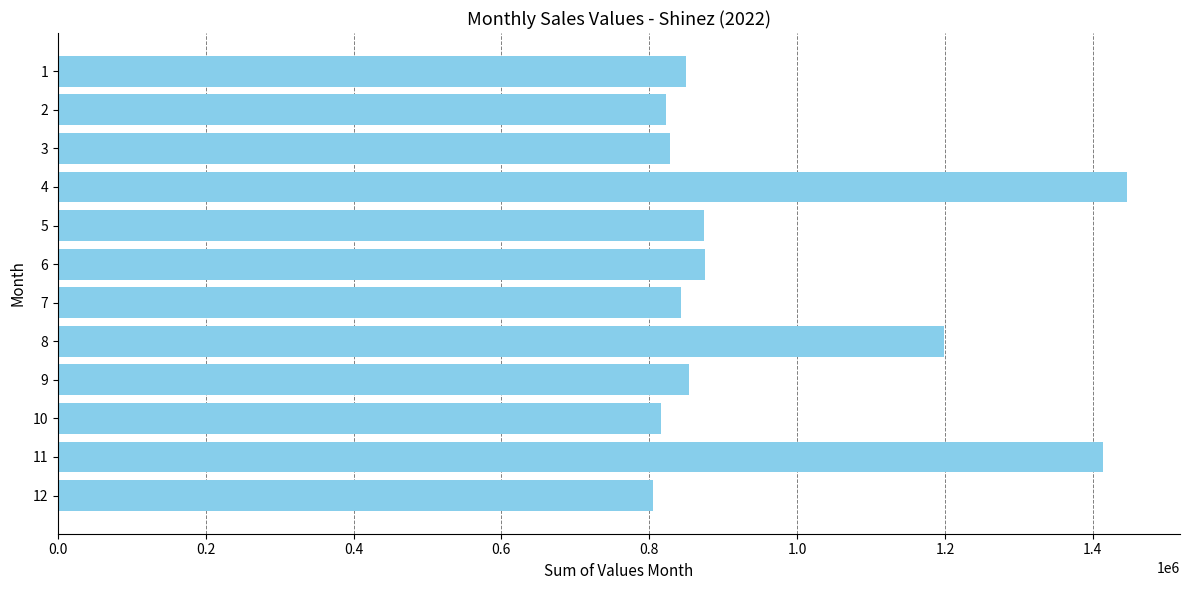

How many data points are less than 853650?

6